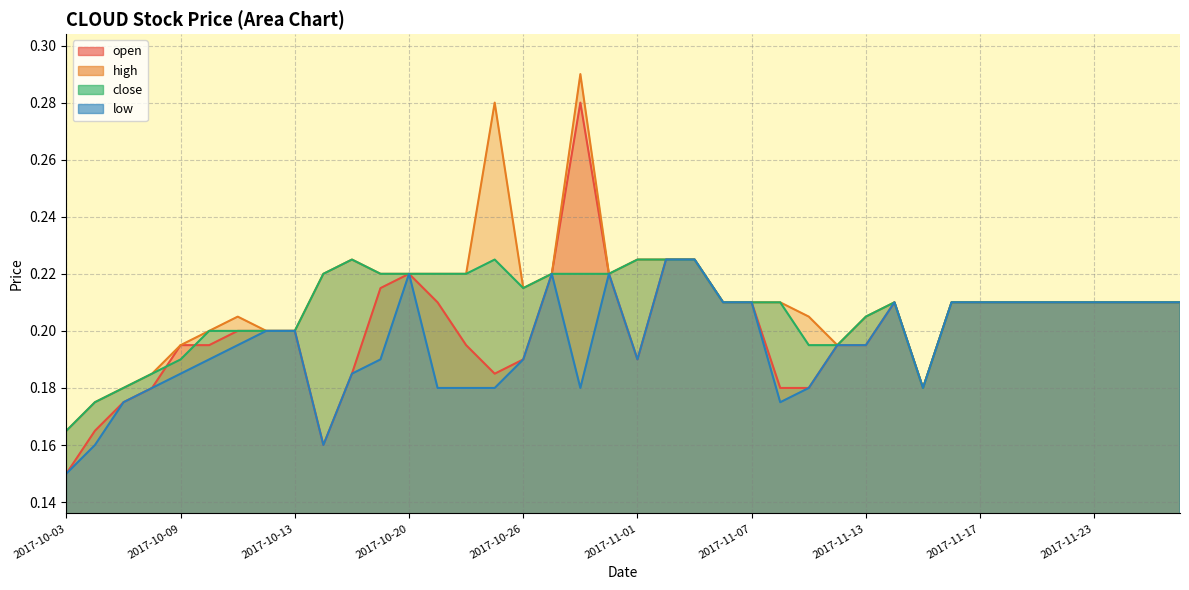

Reading left to right, transcribe all the data shown in this chart.

open: 0.1	0.2	0.2	0.2	0.2	0.2	0.2	0.2	0.2	0.2	0.2	0.2	0.2	0.2	0.2	0.2	0.2	0.2	0.3	0.2	0.2	0.2	0.2	0.2	0.2	0.2	0.2	0.2	0.2	0.2	0.2	0.2	0.2	0.2	0.2	0.2	0.2	0.2	0.2	0.2
high: 0.2	0.2	0.2	0.2	0.2	0.2	0.2	0.2	0.2	0.2	0.2	0.2	0.2	0.2	0.2	0.3	0.2	0.2	0.3	0.2	0.2	0.2	0.2	0.2	0.2	0.2	0.2	0.2	0.2	0.2	0.2	0.2	0.2	0.2	0.2	0.2	0.2	0.2	0.2	0.2
close: 0.2	0.2	0.2	0.2	0.2	0.2	0.2	0.2	0.2	0.2	0.2	0.2	0.2	0.2	0.2	0.2	0.2	0.2	0.2	0.2	0.2	0.2	0.2	0.2	0.2	0.2	0.2	0.2	0.2	0.2	0.2	0.2	0.2	0.2	0.2	0.2	0.2	0.2	0.2	0.2
low: 0.1	0.2	0.2	0.2	0.2	0.2	0.2	0.2	0.2	0.2	0.2	0.2	0.2	0.2	0.2	0.2	0.2	0.2	0.2	0.2	0.2	0.2	0.2	0.2	0.2	0.2	0.2	0.2	0.2	0.2	0.2	0.2	0.2	0.2	0.2	0.2	0.2	0.2	0.2	0.2